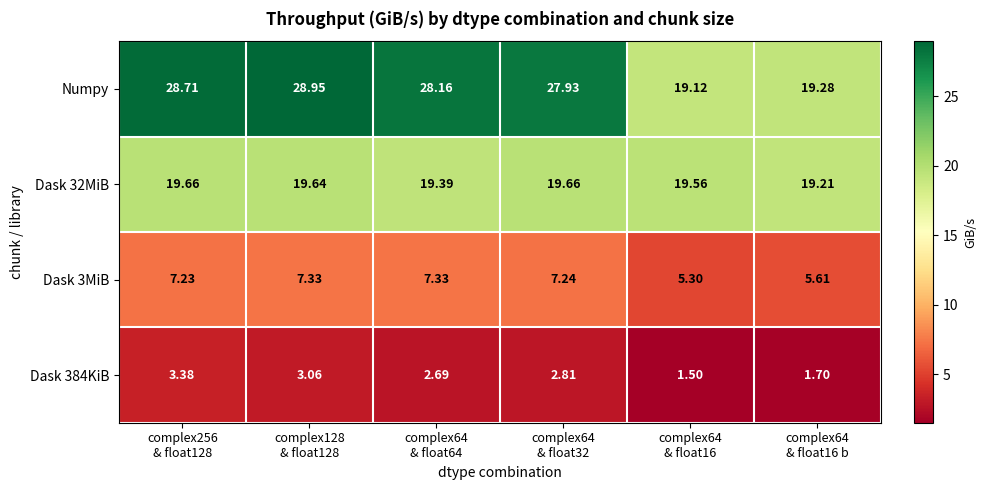

Count the number of data series in this chart.

4